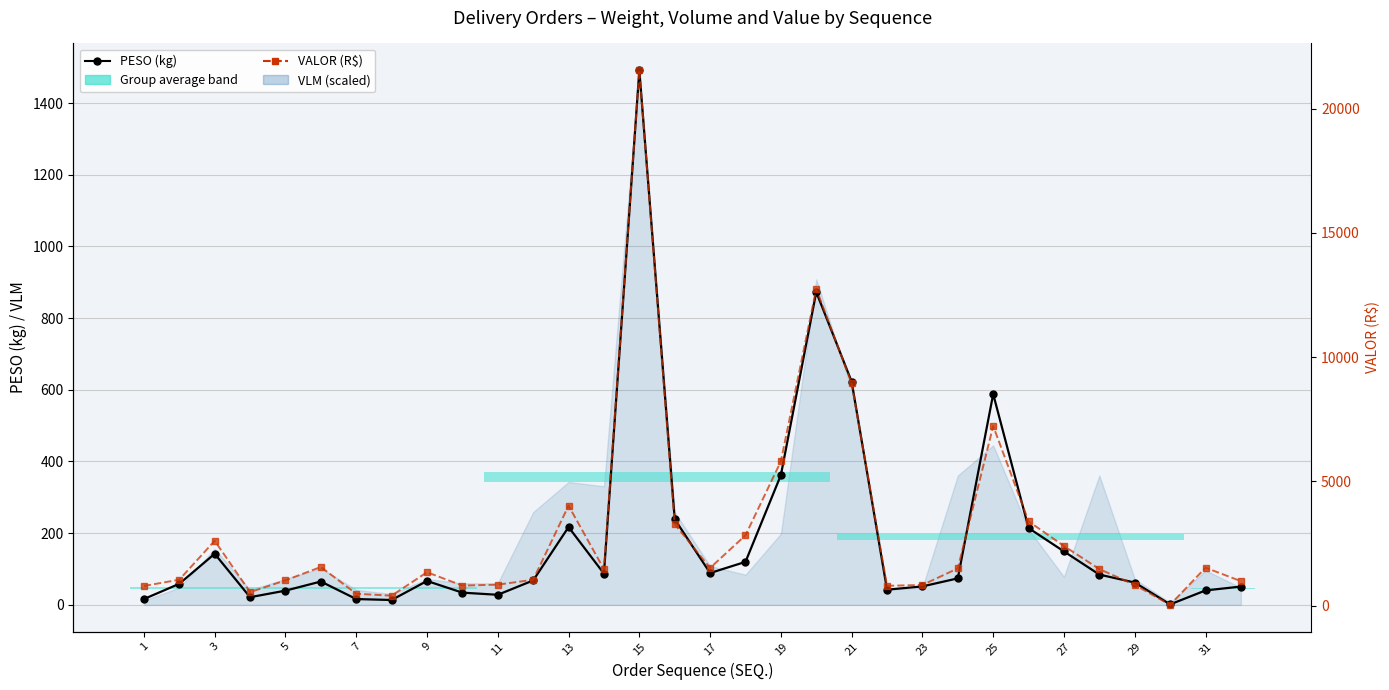

True or false: PESO (kg) has a value of 105.9 at 9.

False